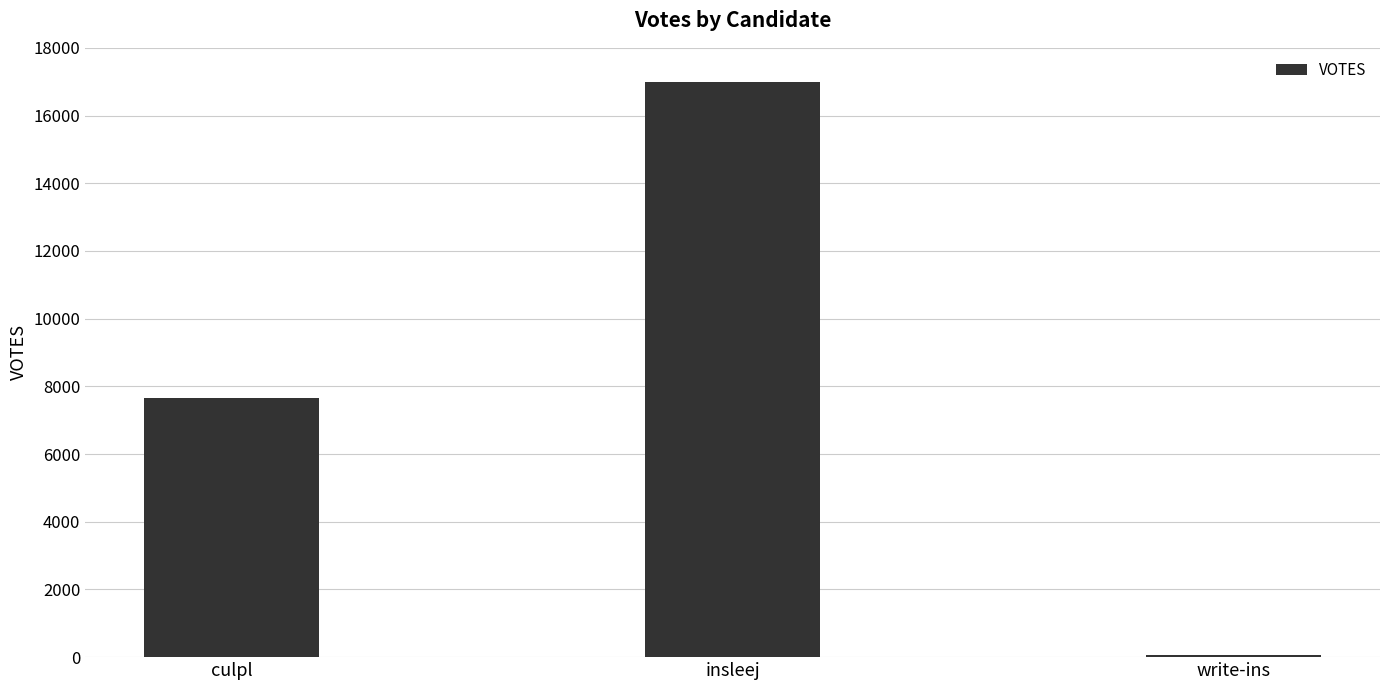

Reading left to right, extract all data points from this chart.

culpl=7651	insleej=16992	write-ins=59